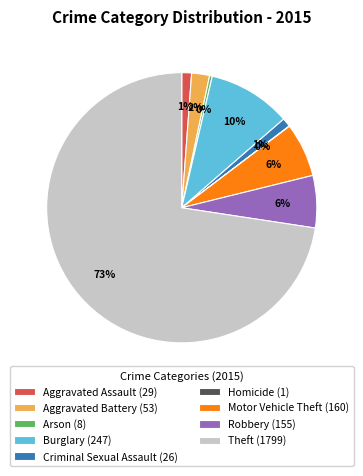

Is the sum of Arson (8) and Robbery (155) greater than half?

No